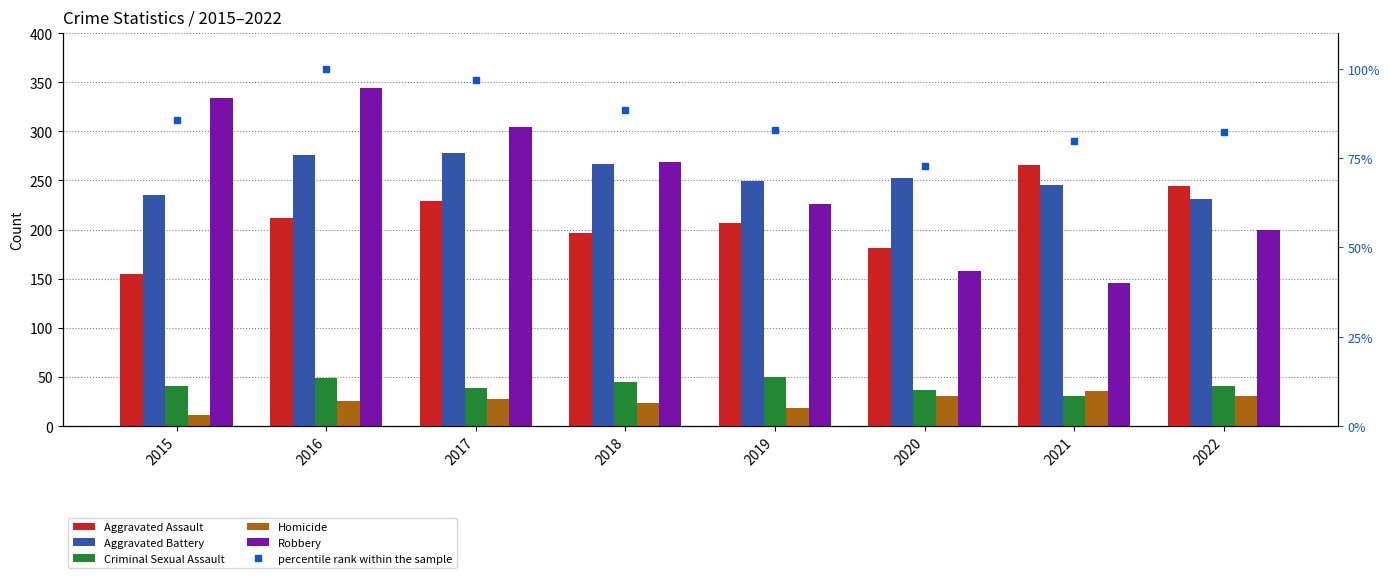

What is the total value across all series at 2020?

732.8